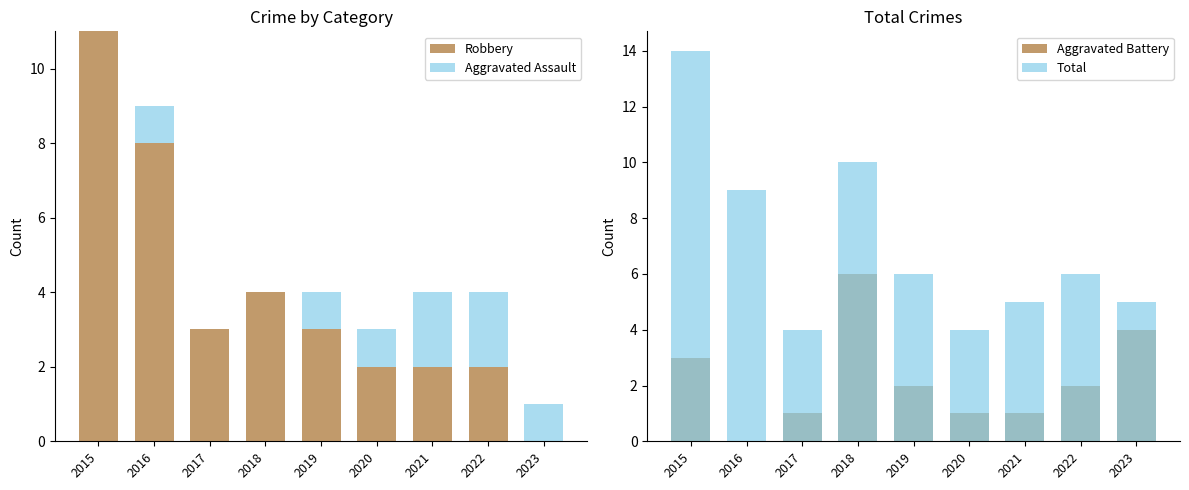

Where does the Total series first go above 6?

2015